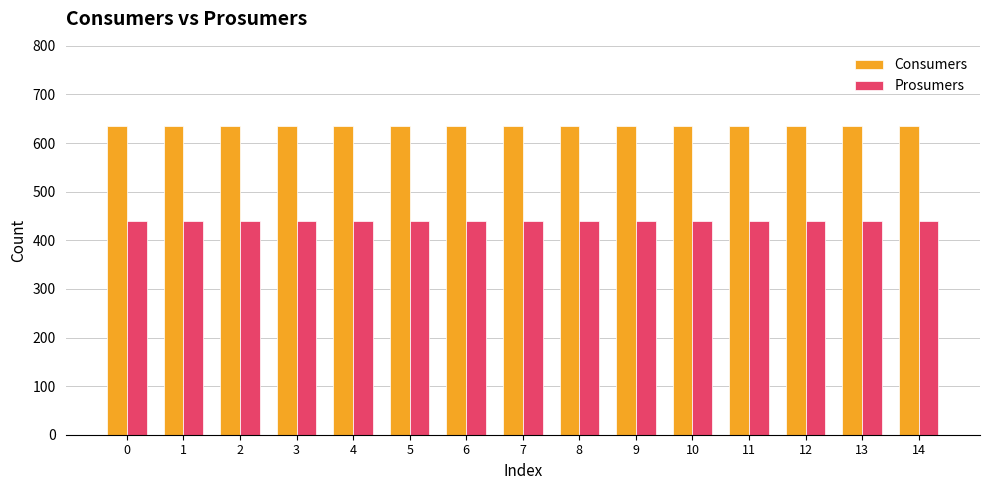

What is the spread (max minus min) of values at 1?

195